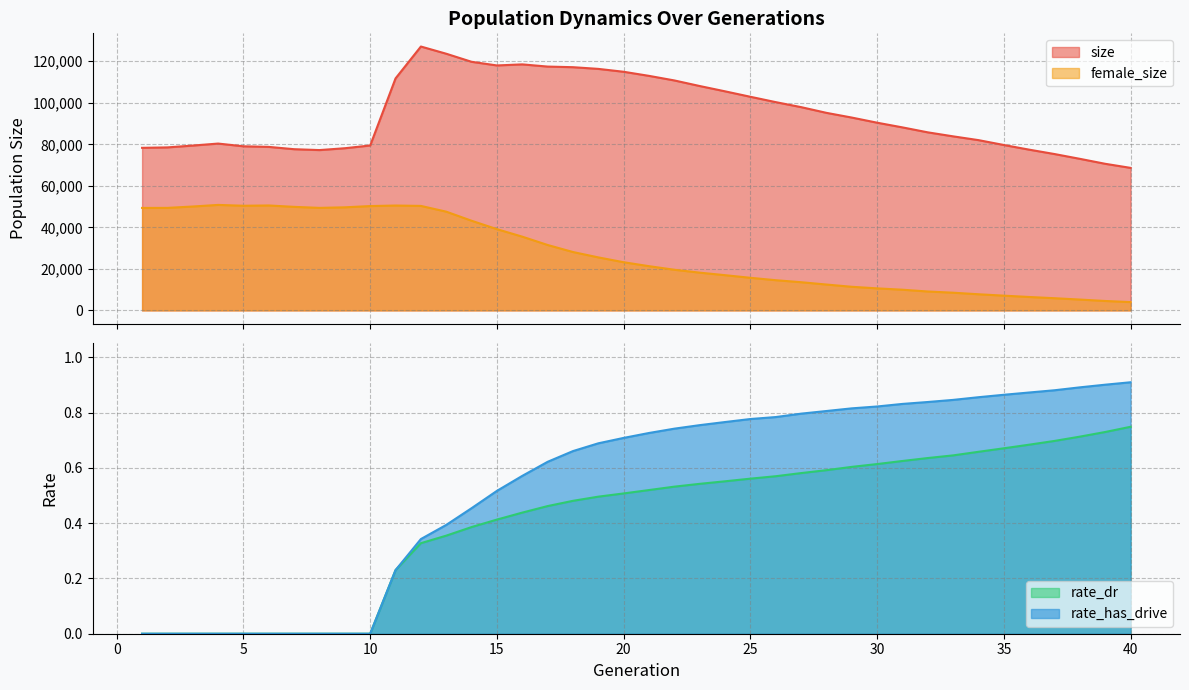

Is the value of rate_has_drive at 8 greater than the value of female_size at 29?

No